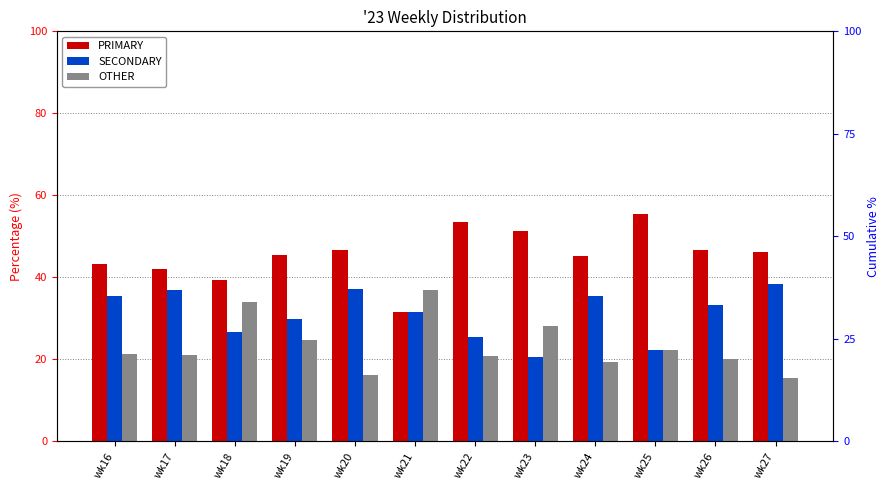

Is it true that OTHER equals 21.2 at wk18?

False